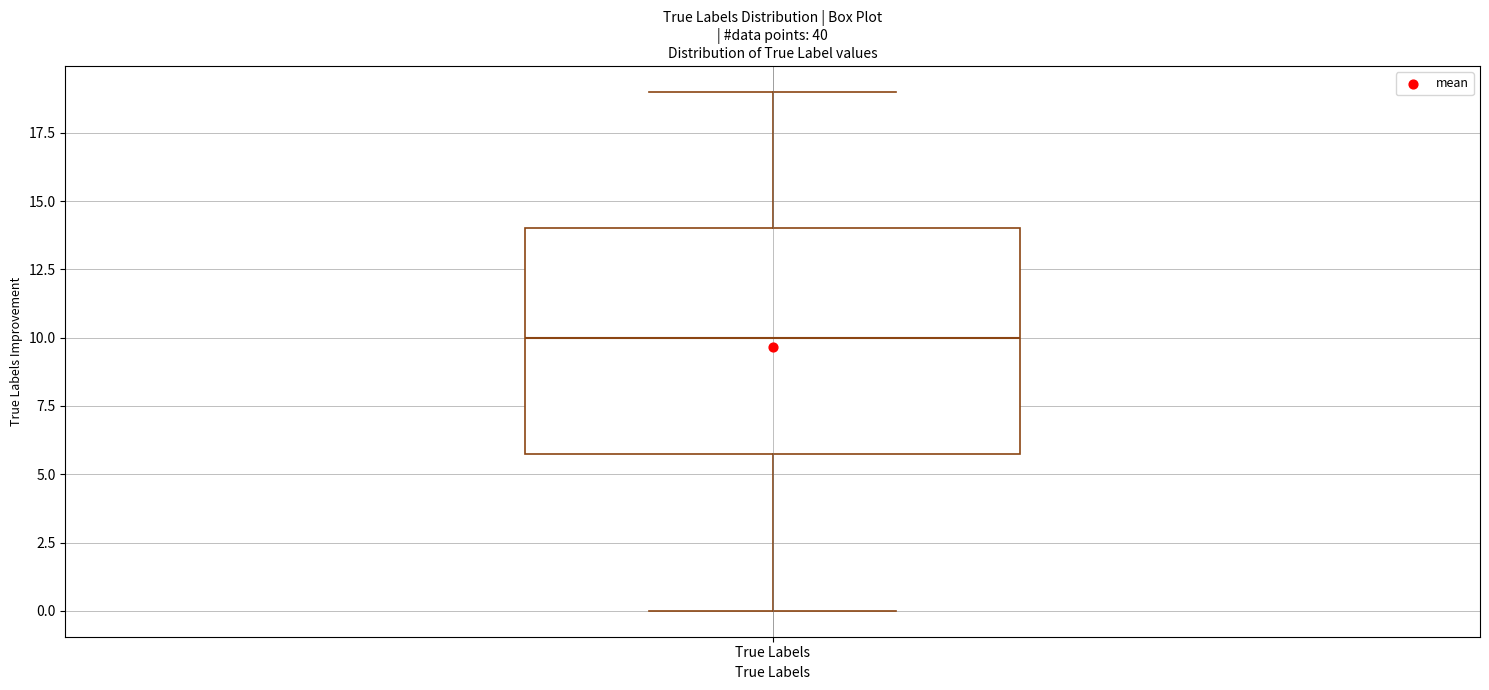

Where does the median line of the box for True Labels sit on the y-axis? The values are not printed on the chart, so give them approximately, as read against the axis.

10